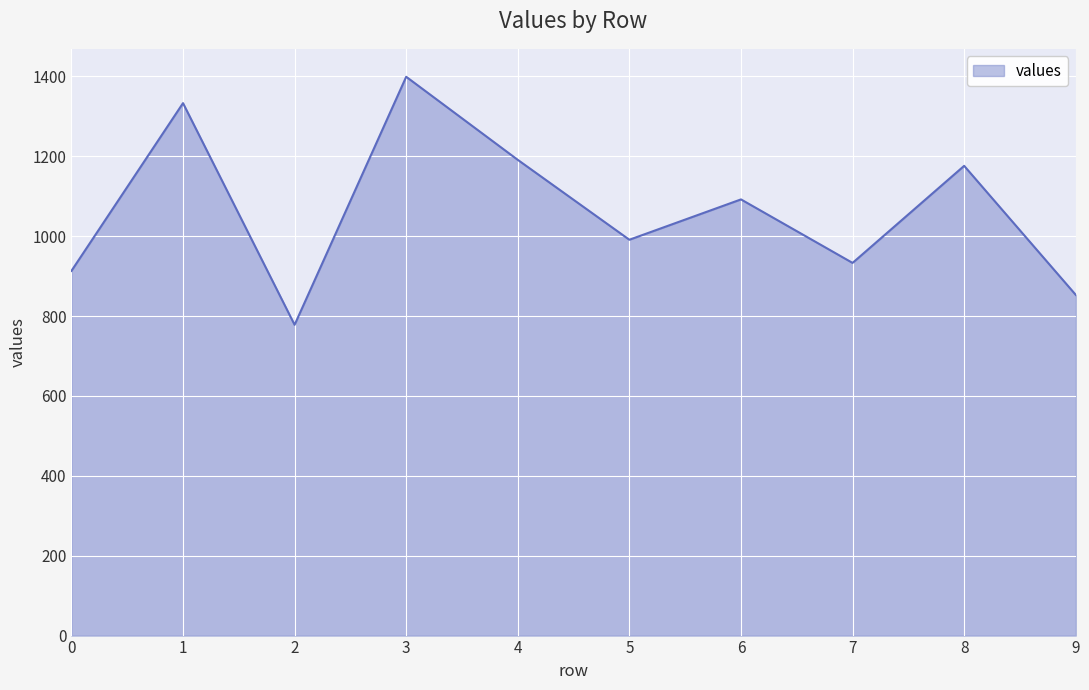

The chart shows a value of 991 at 5. True or false?

True